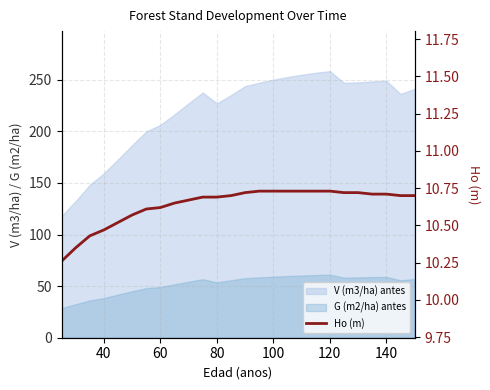

What is the difference between the maximum and minimum values?

0.5